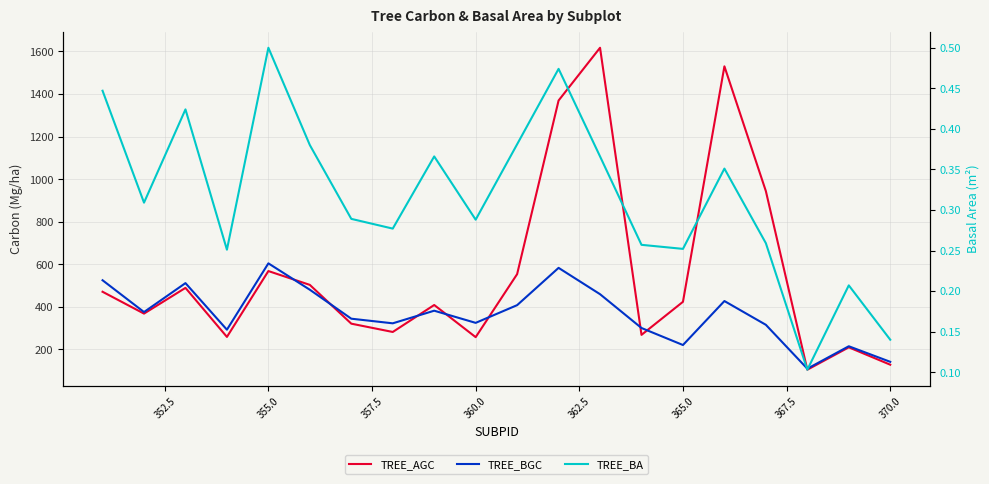

True or false: TREE_BA and TREE_AGC intersect in this chart.

False